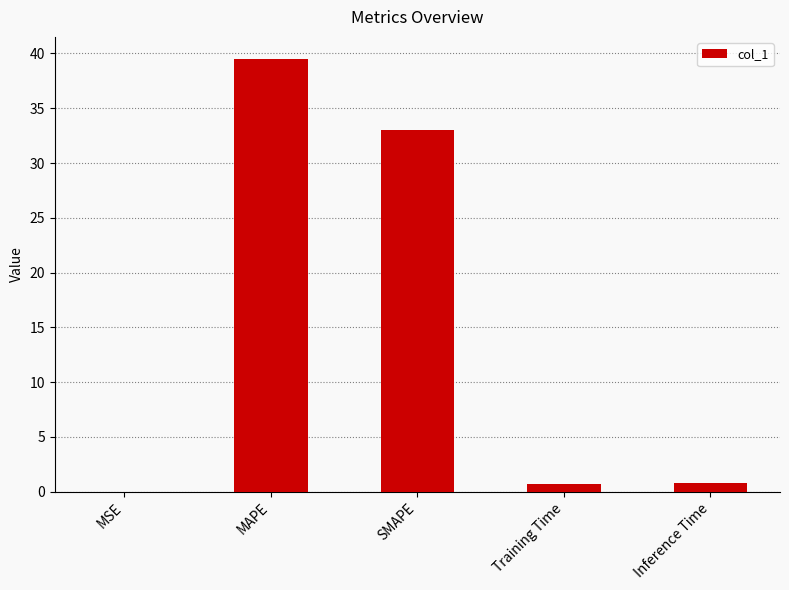

Which label corresponds to the largest value in the chart?

MAPE